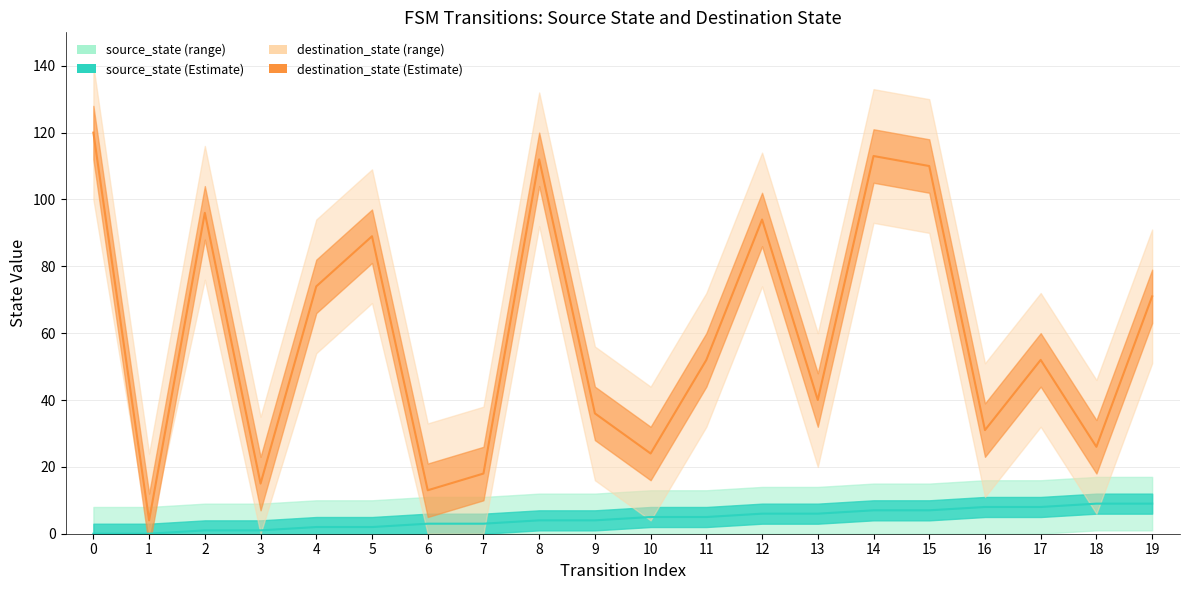

What is the value of the source_state point at the 16th from the left?

7